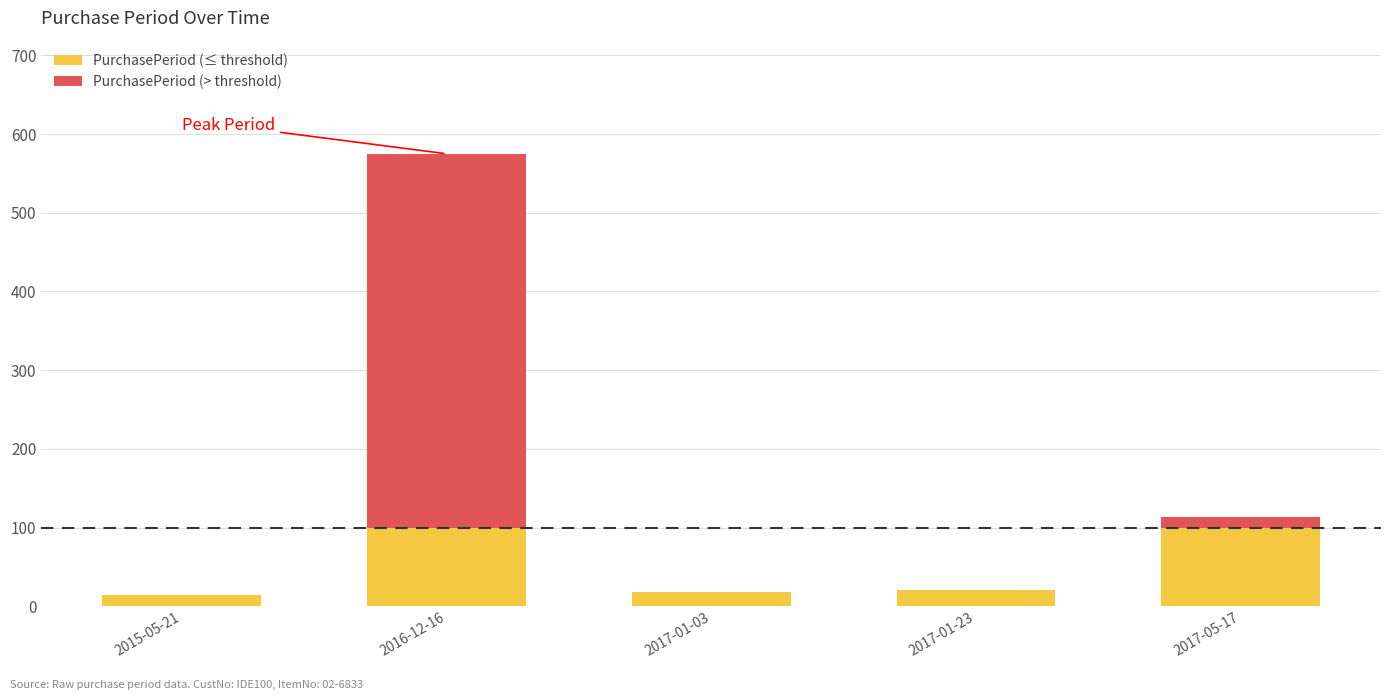

The PurchasePeriod (≤ threshold) series shows 20 at 2017-01-23. True or false?

True